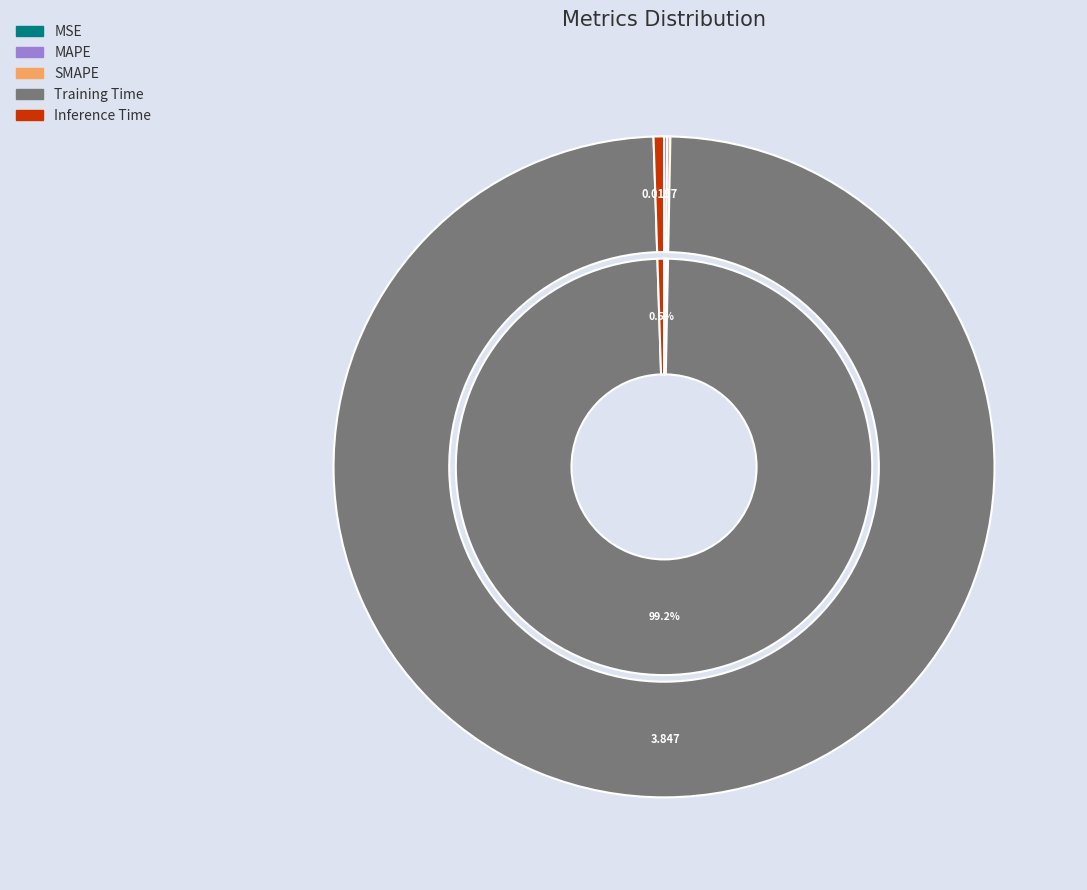

What portion of the pie excludes MAPE?

99.8%